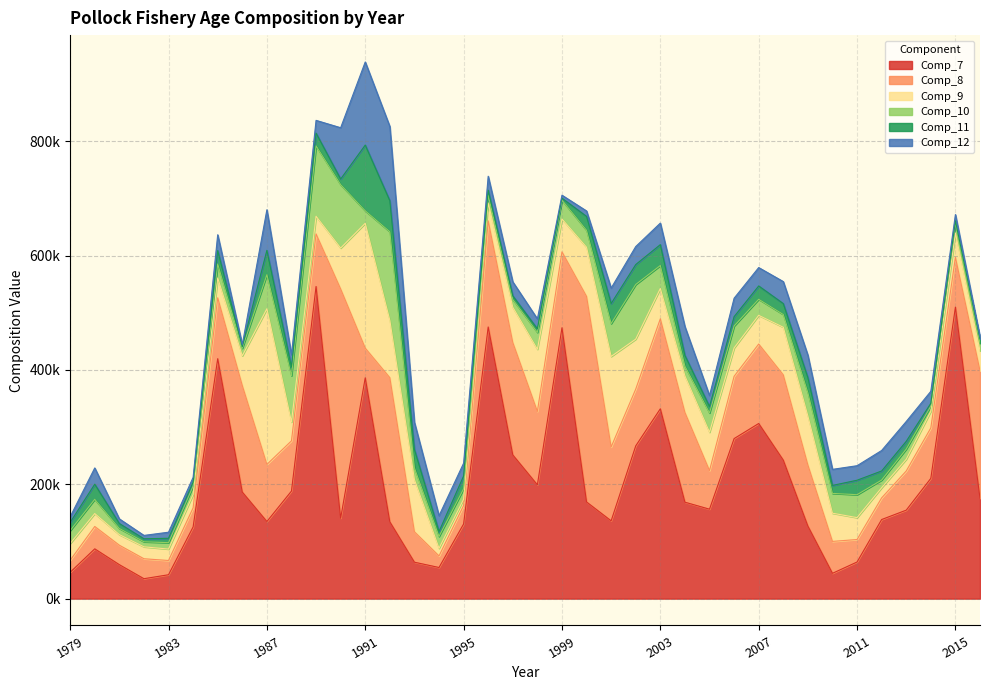

How many distinct data groups are displayed?

6